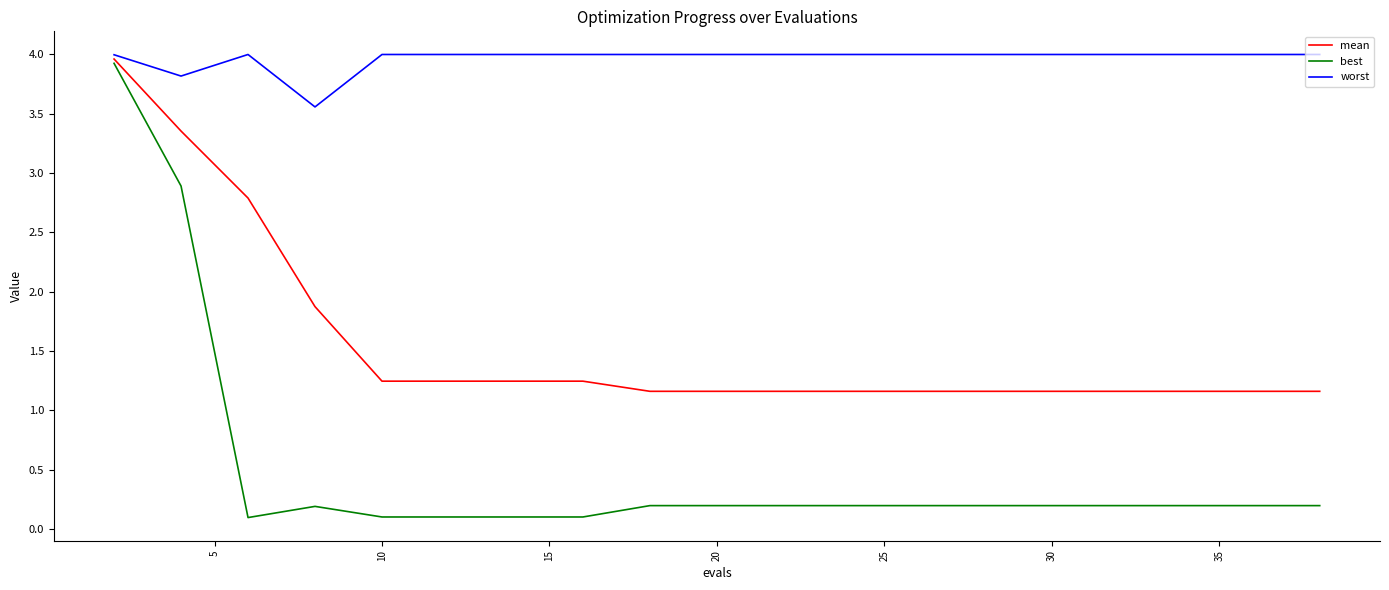

What is the difference between the second highest and minimum values in the worst series?

0.4